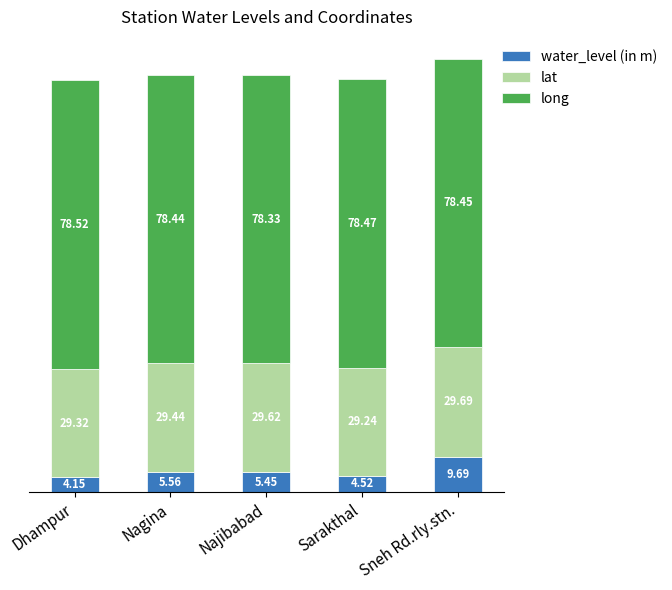

At which category is the sum across all series the highest?

Sneh Rd.rly.stn.